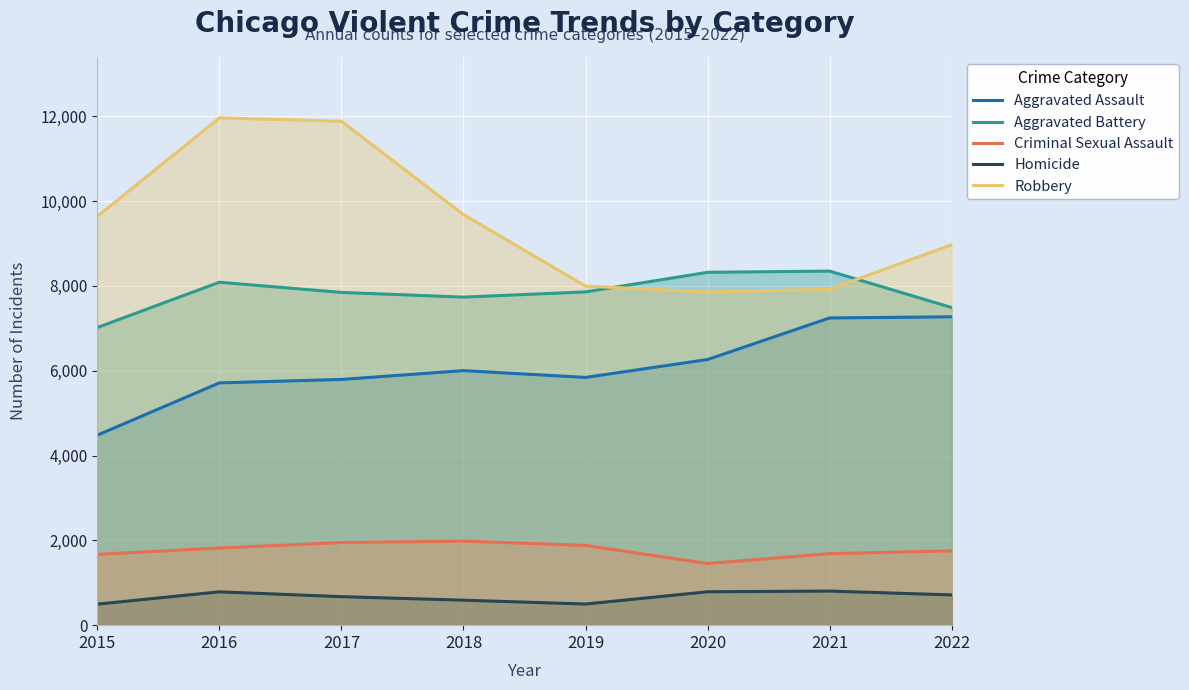

List the series in order of their peak value, lowest first.

Homicide, Criminal Sexual Assault, Aggravated Assault, Aggravated Battery, Robbery